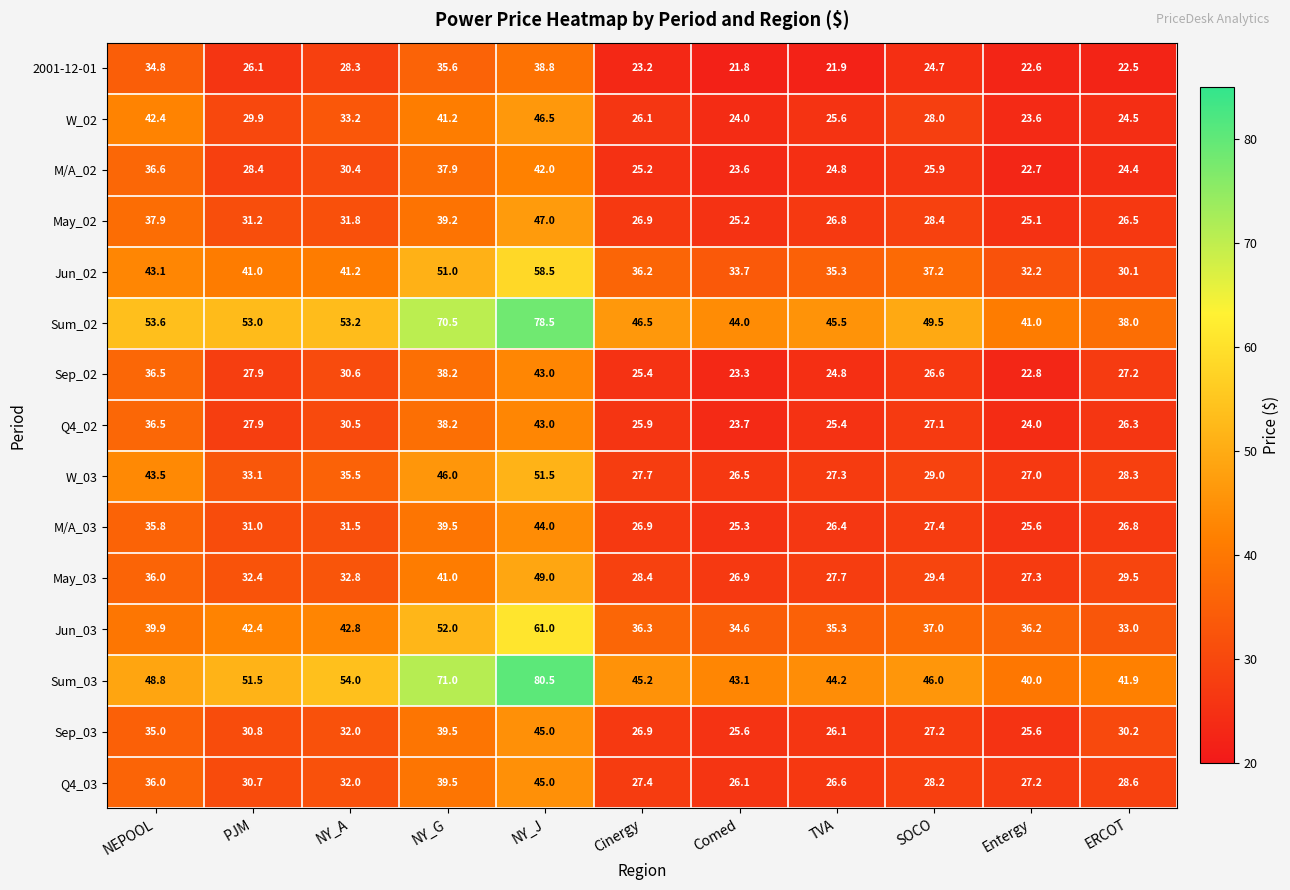

What is the difference between the maximum and second lowest values in the May_02 series?

21.8